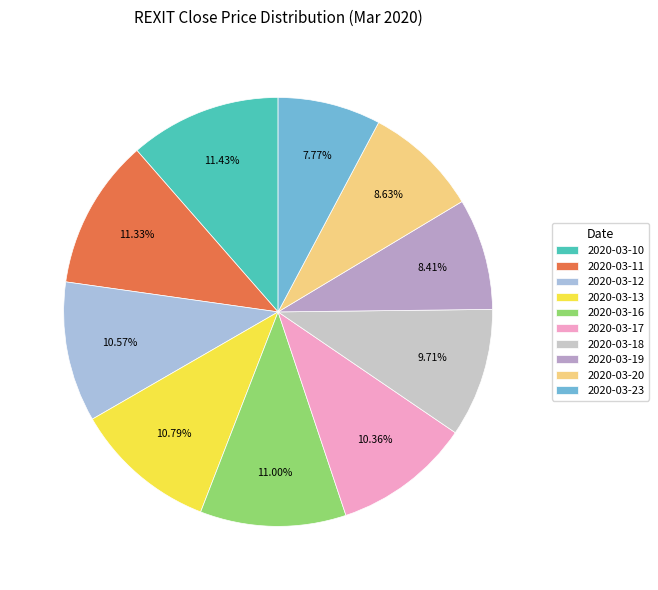

How much of the chart is everything except 2020-03-13?

89.2%